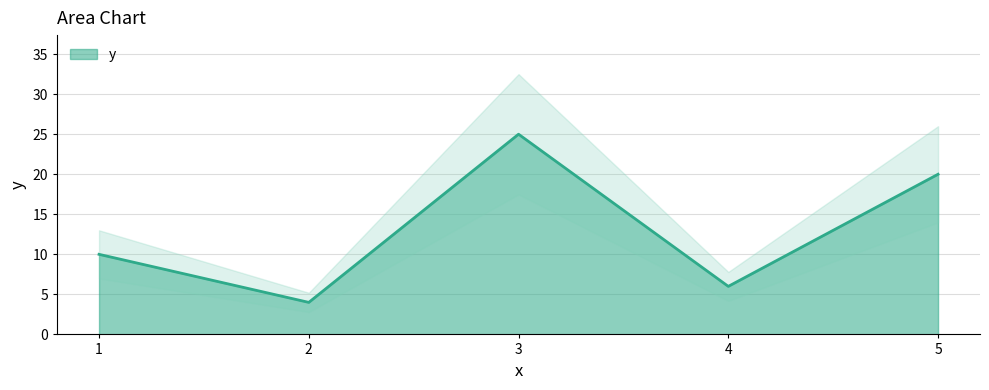

The value of y at 1 is 16. True or false?

False